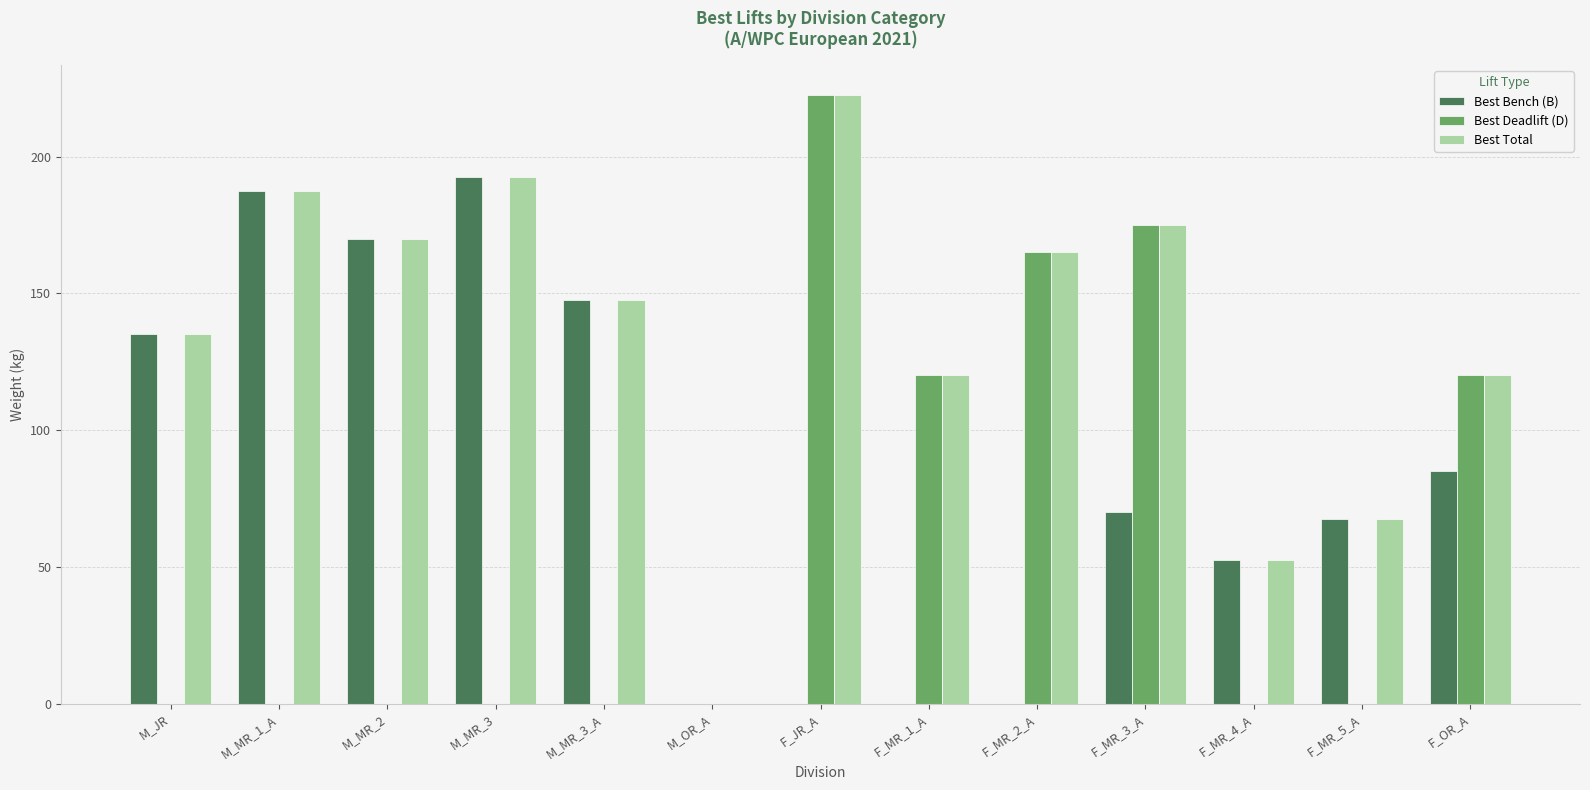

Are the bars horizontal?

No